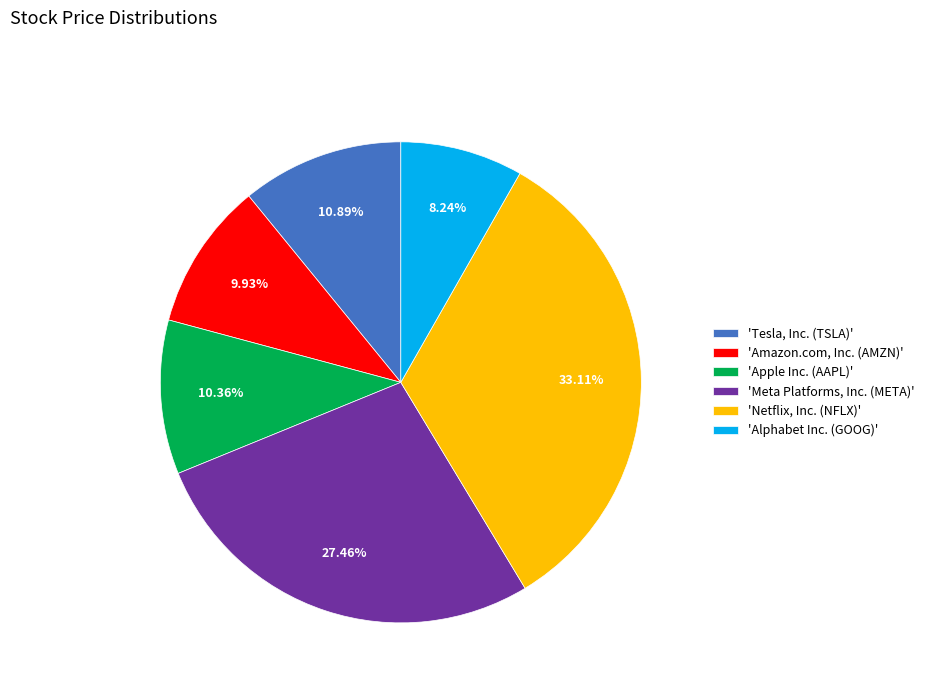

Rank the categories by value from highest to lowest.

'Netflix, Inc. (NFLX)', 'Meta Platforms, Inc. (META)', 'Tesla, Inc. (TSLA)', 'Apple Inc. (AAPL)', 'Amazon.com, Inc. (AMZN)', 'Alphabet Inc. (GOOG)'